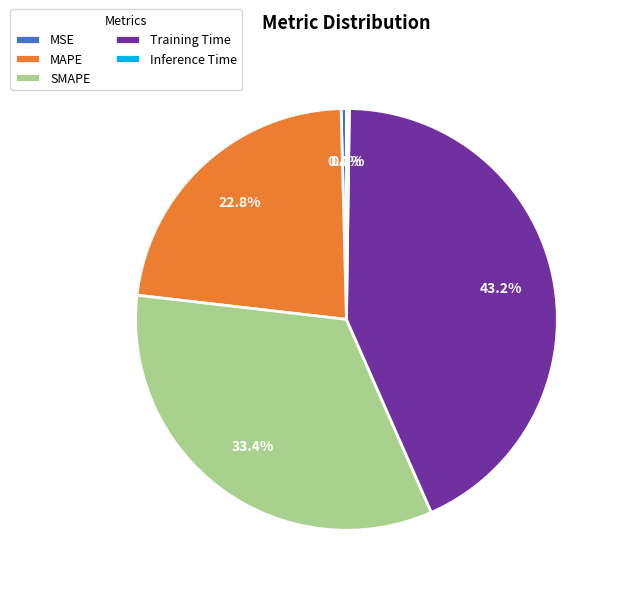

True or false: MAPE accounts for 30% of the total.

False